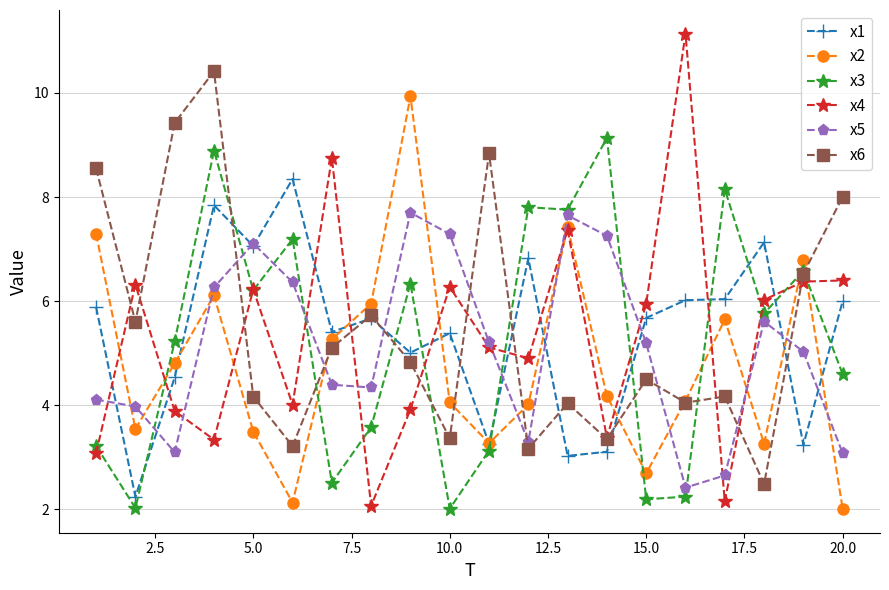

What is the value of the x6 point at the 9th from the left?

4.8